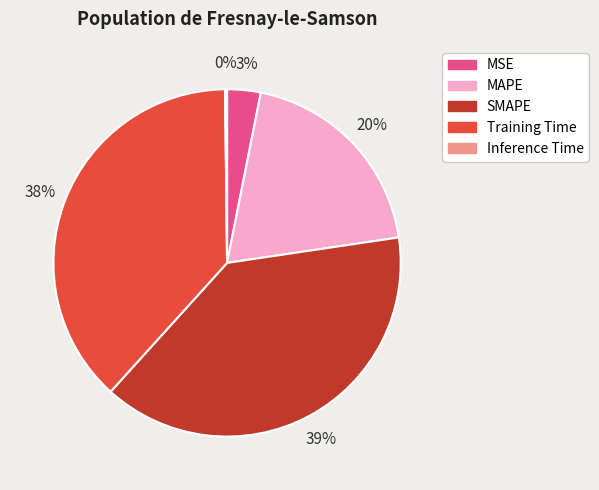

To the nearest percent, what portion does MSE represent?

3%